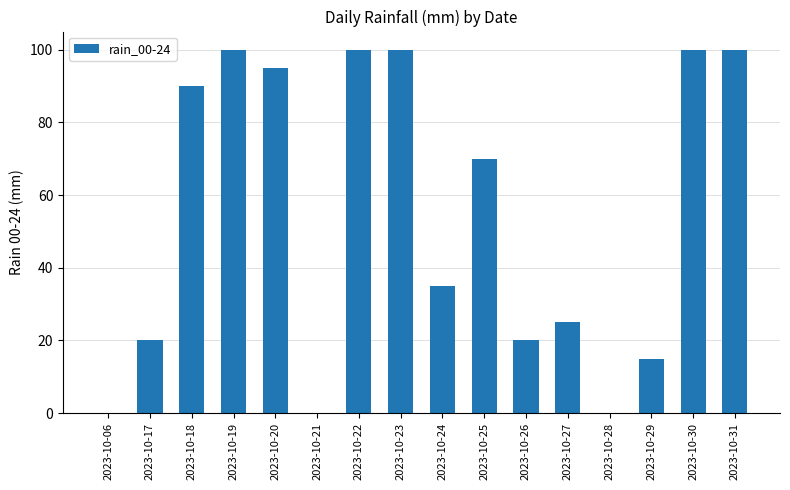

Which has a higher value, 2023-10-24 or 2023-10-21?

2023-10-24